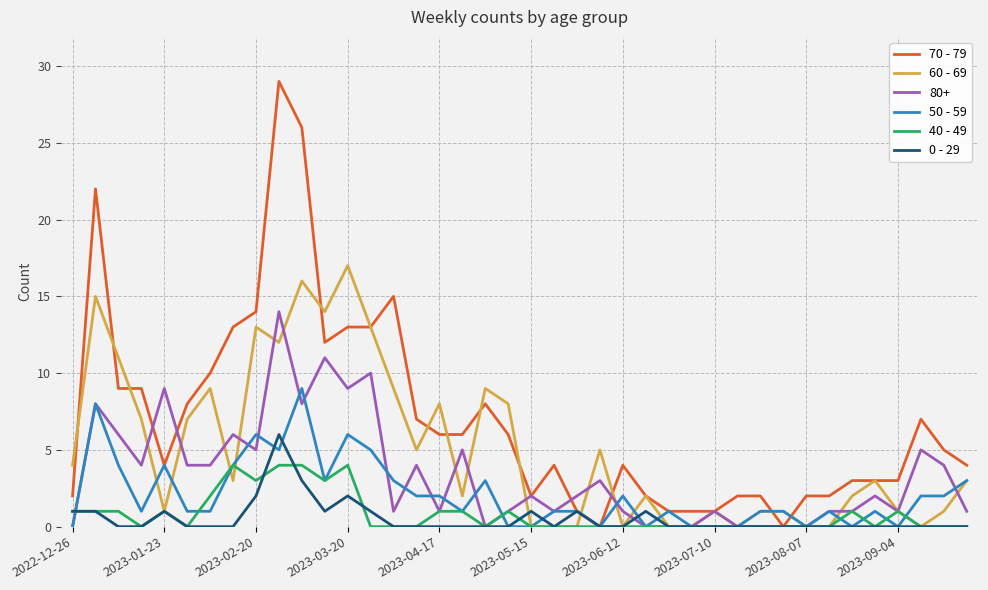

Which series ends up on top after the final intersection of 0 - 29 and 50 - 59?

50 - 59